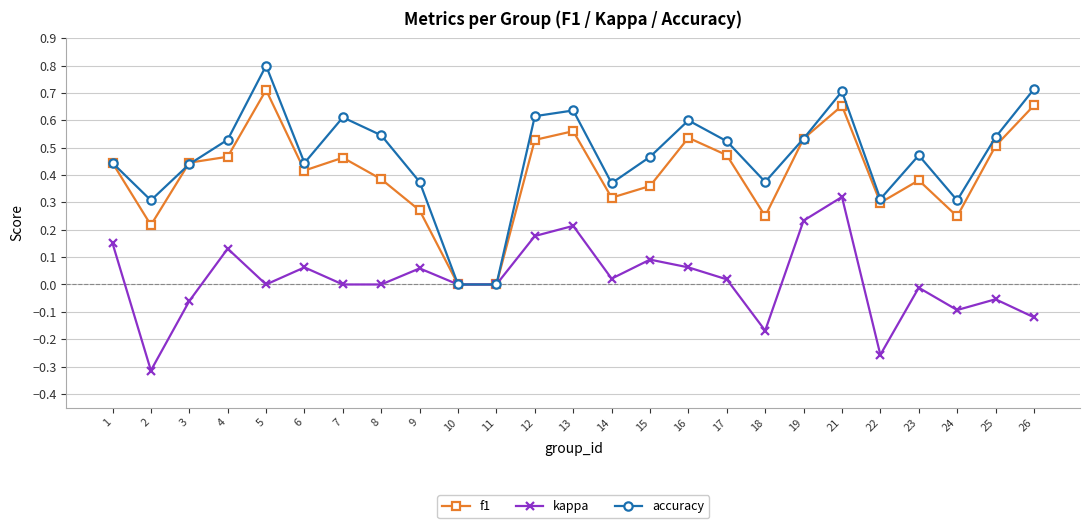

How many lines are shown in the chart?

3